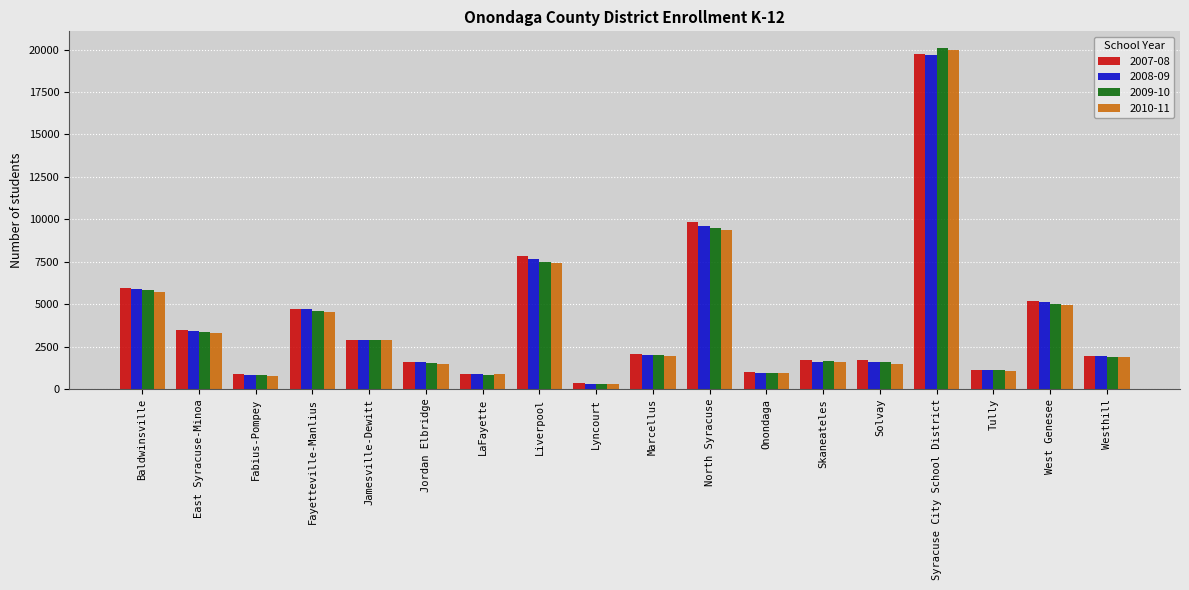

Which series changed the most between North Syracuse and Solvay?

2007-08